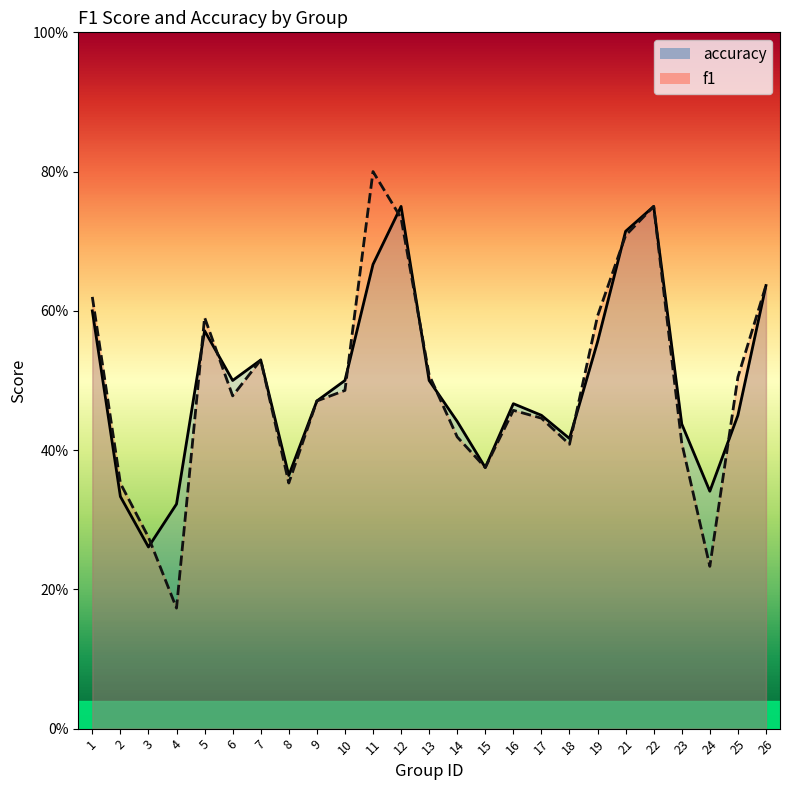

In f1, how many points are higher than both neighbors (excluding endpoints)?

5